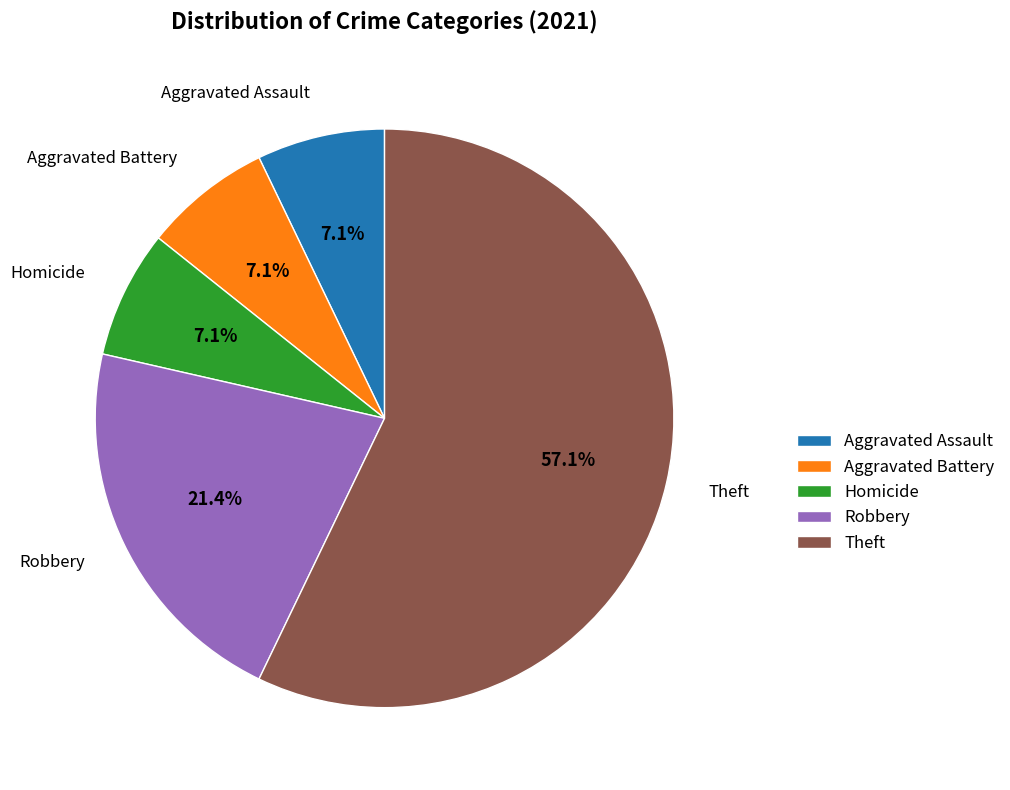

Combined, do Homicide and Aggravated Assault account for over 50%?

No